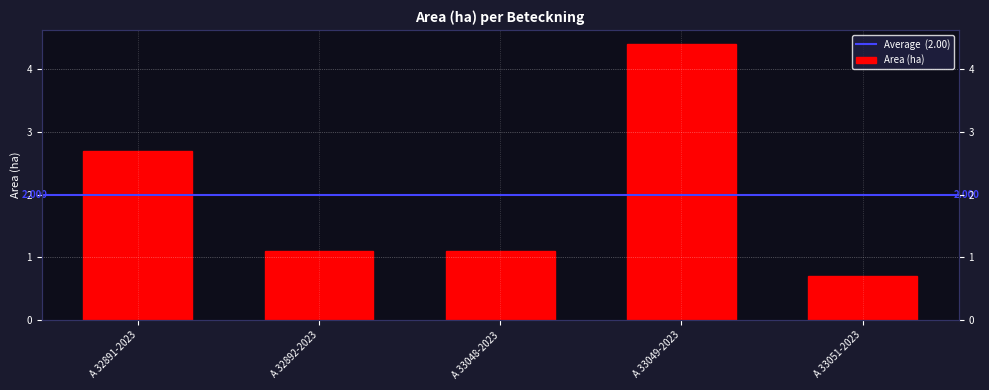

The chart shows a value of 1.2 at A 33049-2023. True or false?

False